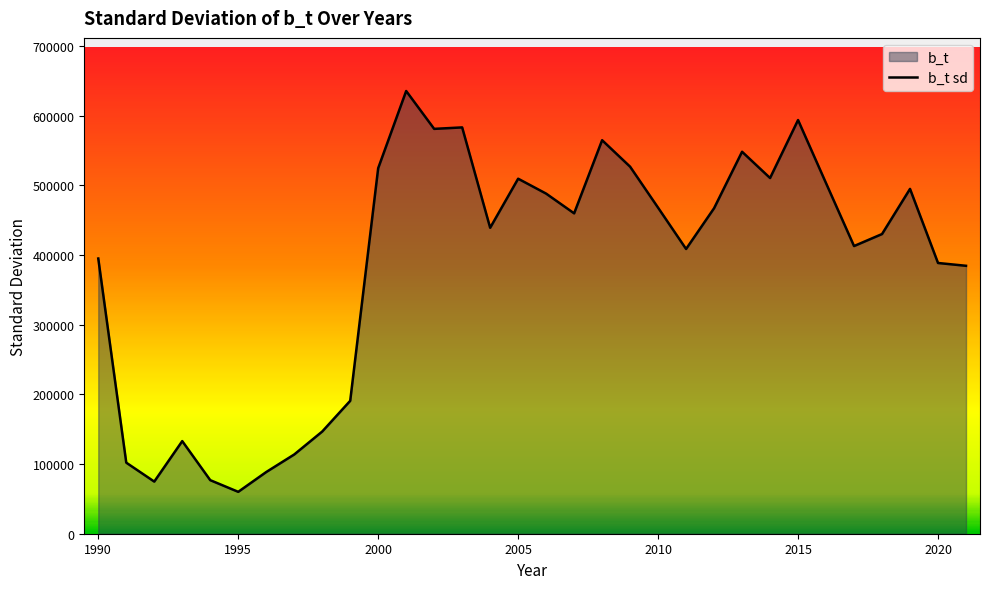

Reading left to right, list all the values displayed in this chart.

395005.0	101979.9	74821.5	132927.4	76882.7	60120.0	88538.2	113725.3	146648.4	190754.4	524676.7	635425.1	581093.0	583200.2	439118.2	509557.8	488150.5	459832.1	564820.8	526790.4	467908.1	408694.1	467201.7	548245.4	510540.4	593762.1	503119.5	412889.9	430126.8	494927.0	388588.4	384566.1